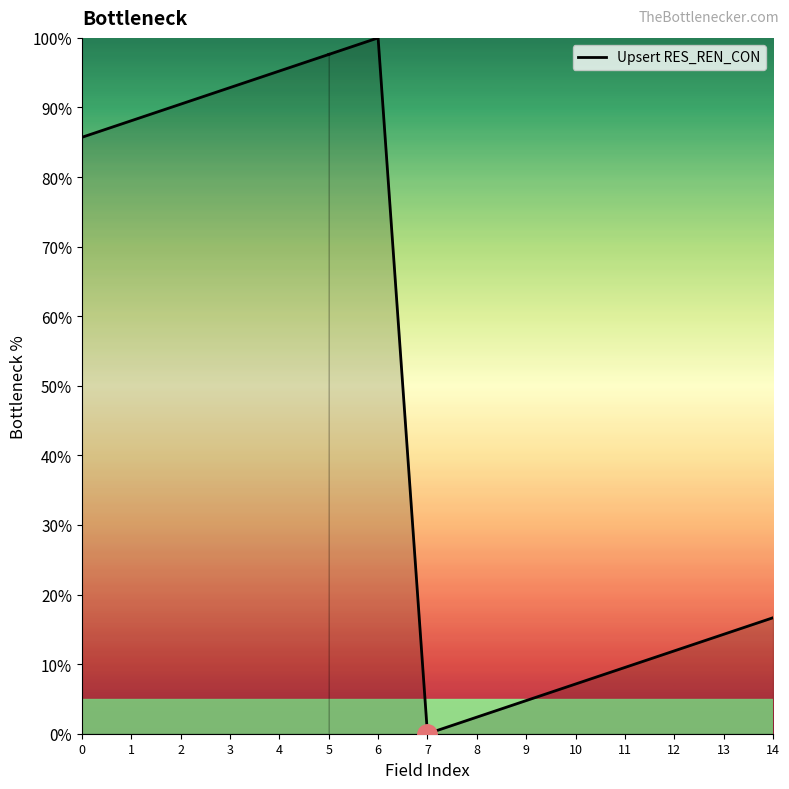

Which has a higher value, 11 or 8?

11